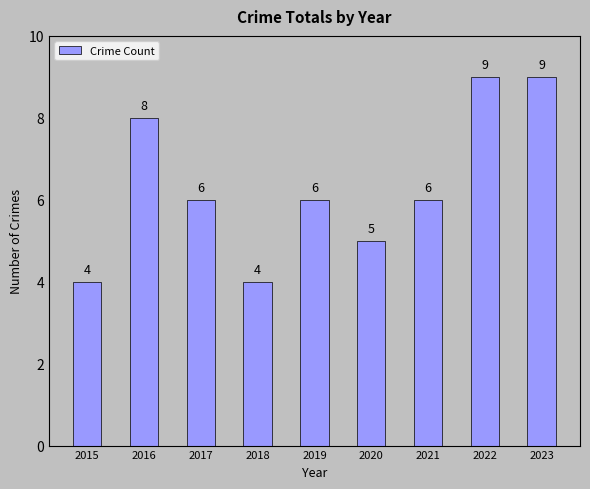

What is the smallest value displayed?

4